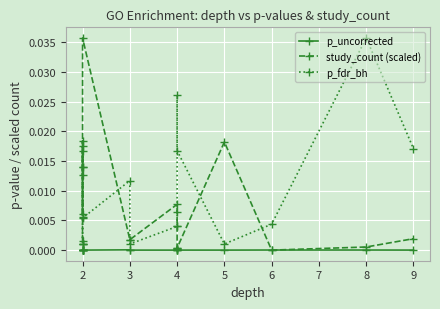

Which series changed the most between 2 and 5?

p_fdr_bh